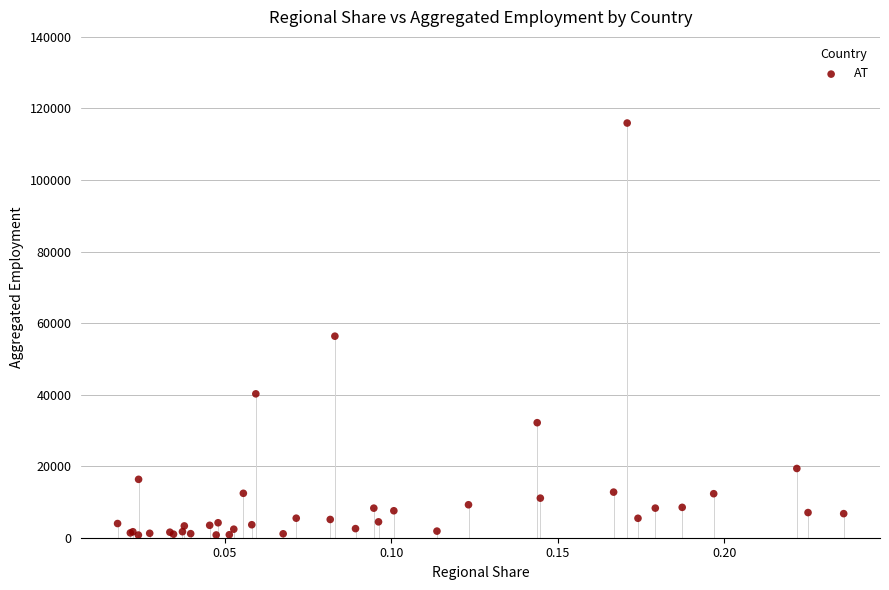

What Y value in the scatter plot is closest to 58334?

56337.0